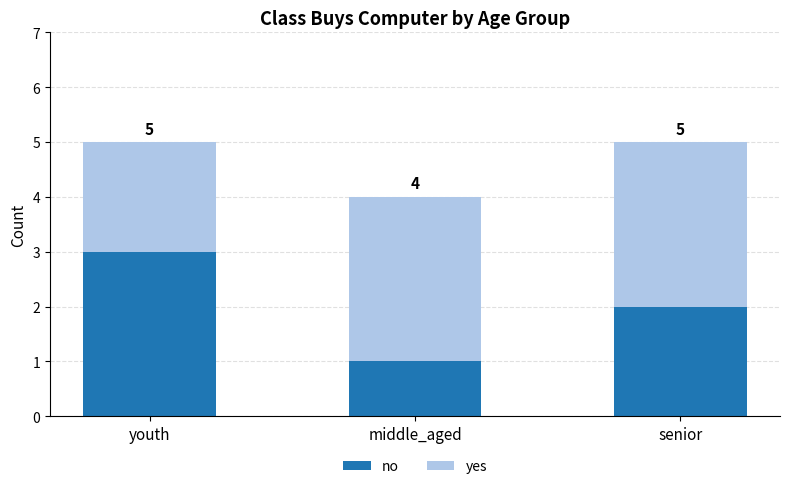

How many bars are there in total?

3